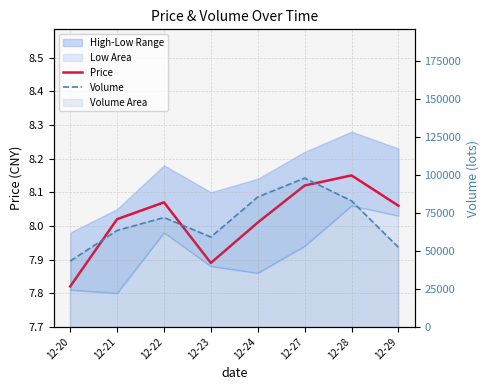

Is this an area chart (filled region under the line)?

No